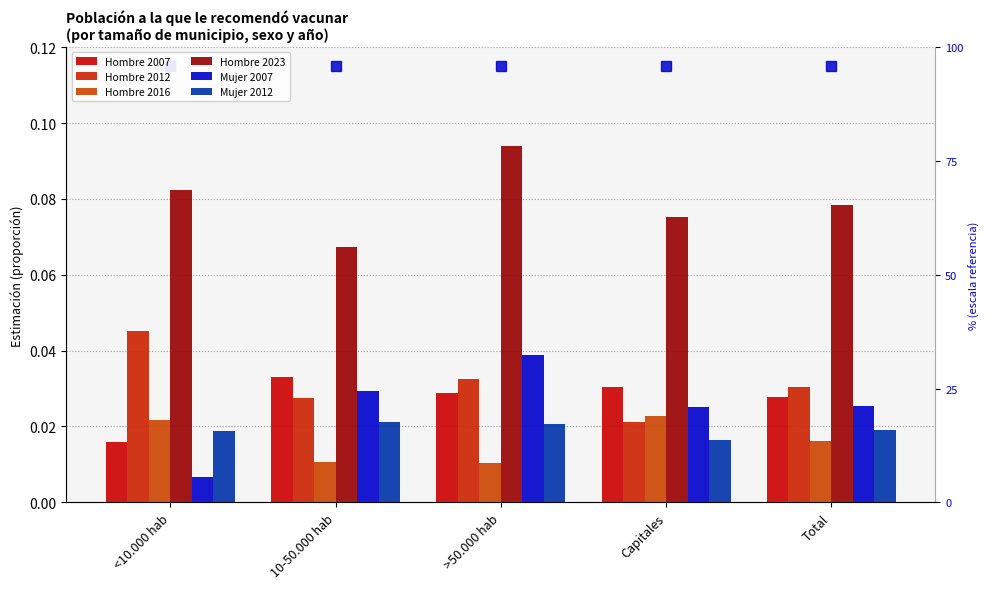

What is the maximum value shown in the chart?

0.1